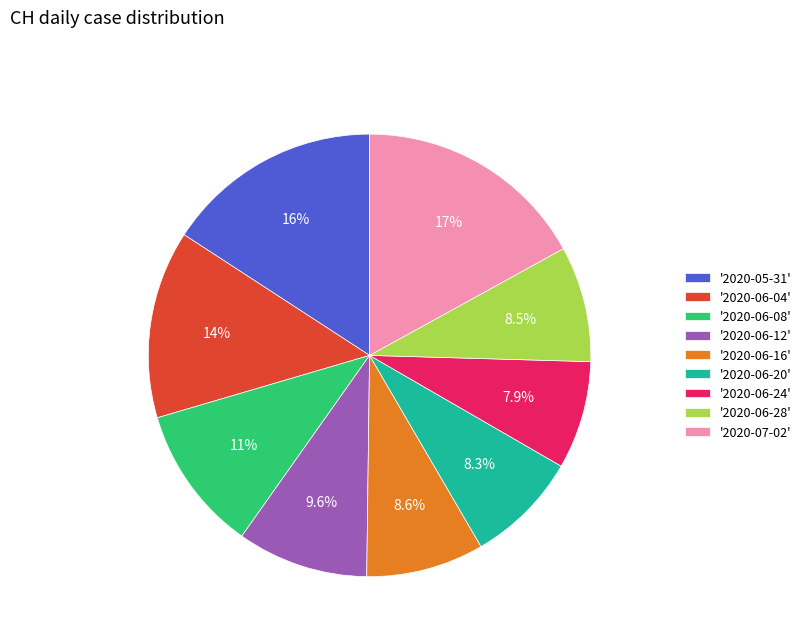

Which slice is the largest?

'2020-07-02'